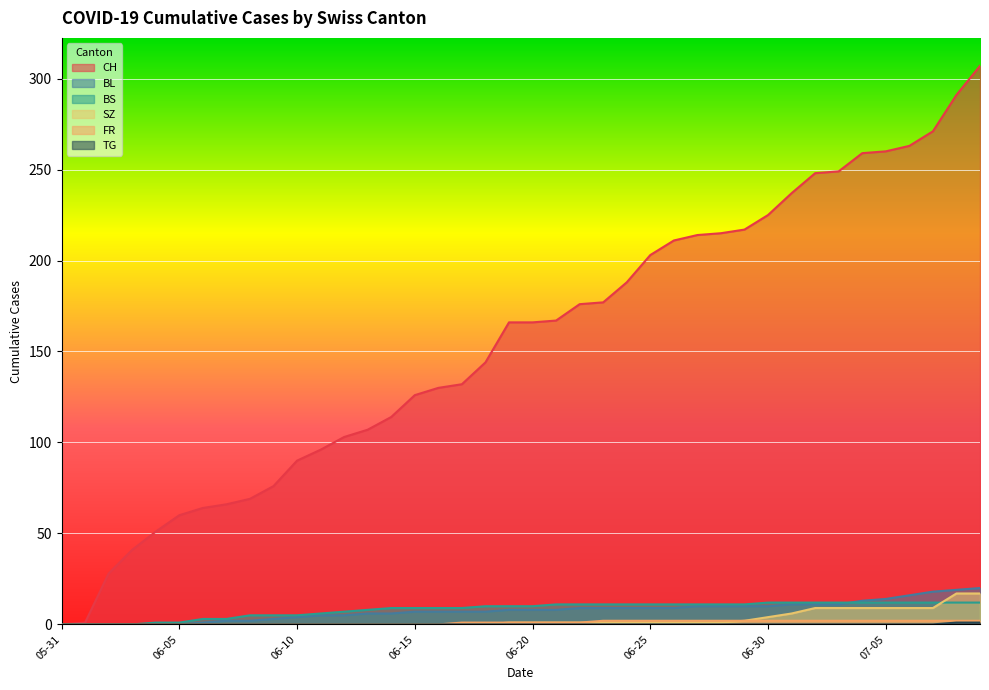

Is it true that BL equals 11 at 2020-07-01?

True